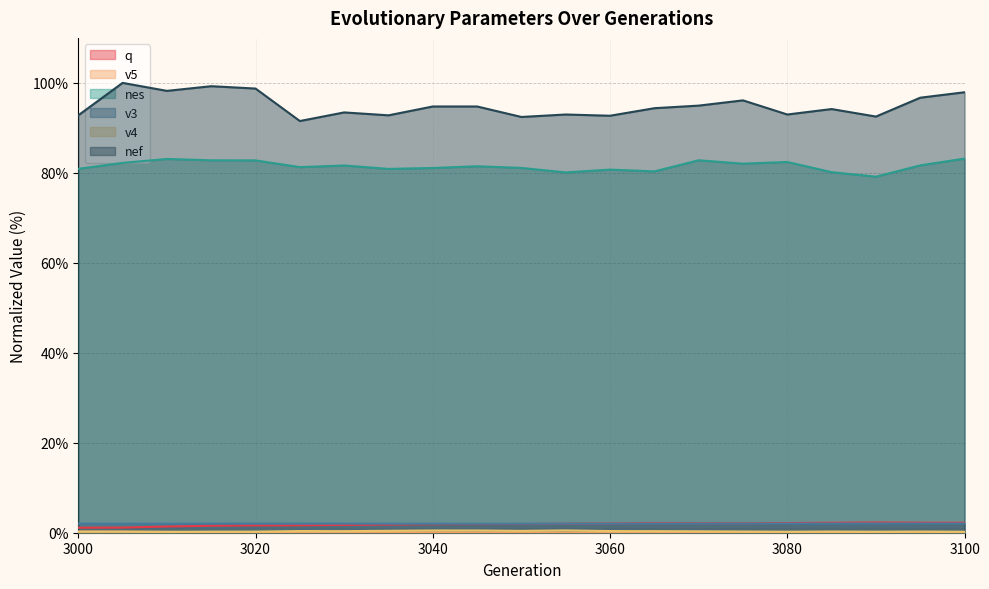

Which has a higher value, 3075 or 3100?

3100